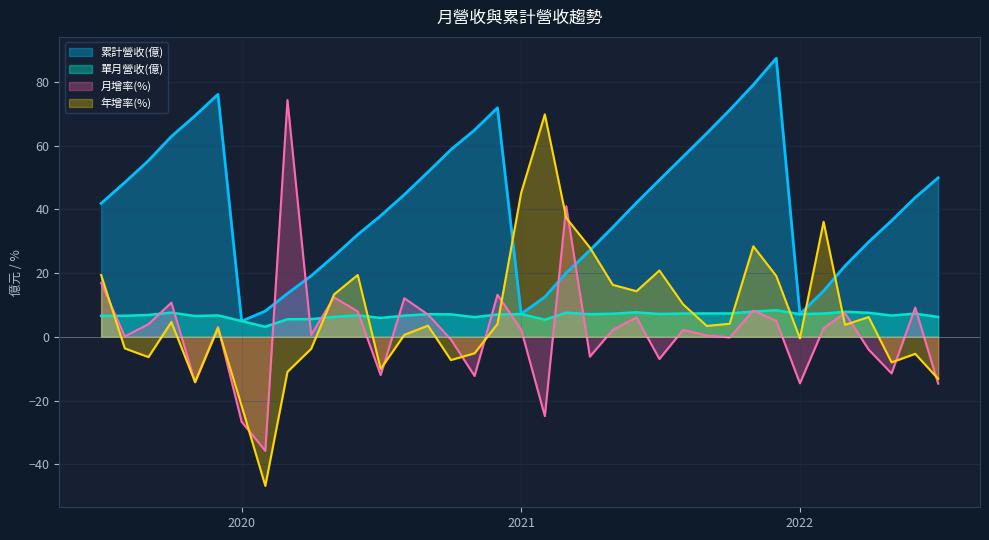

What is the lowest value of the 年增率(%) series?

-46.8